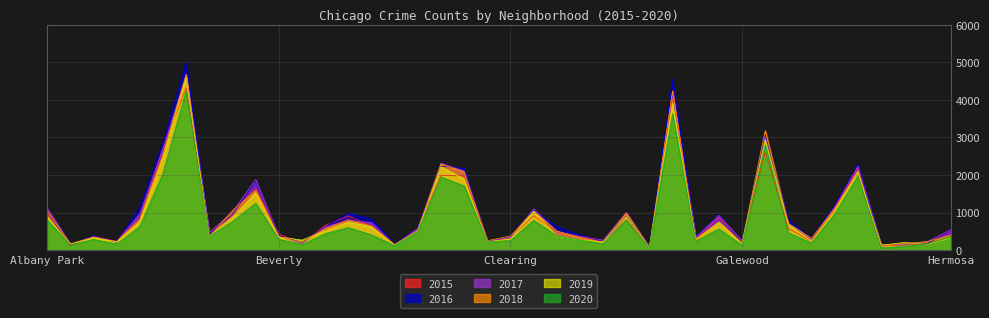

How many lines are shown in the chart?

6